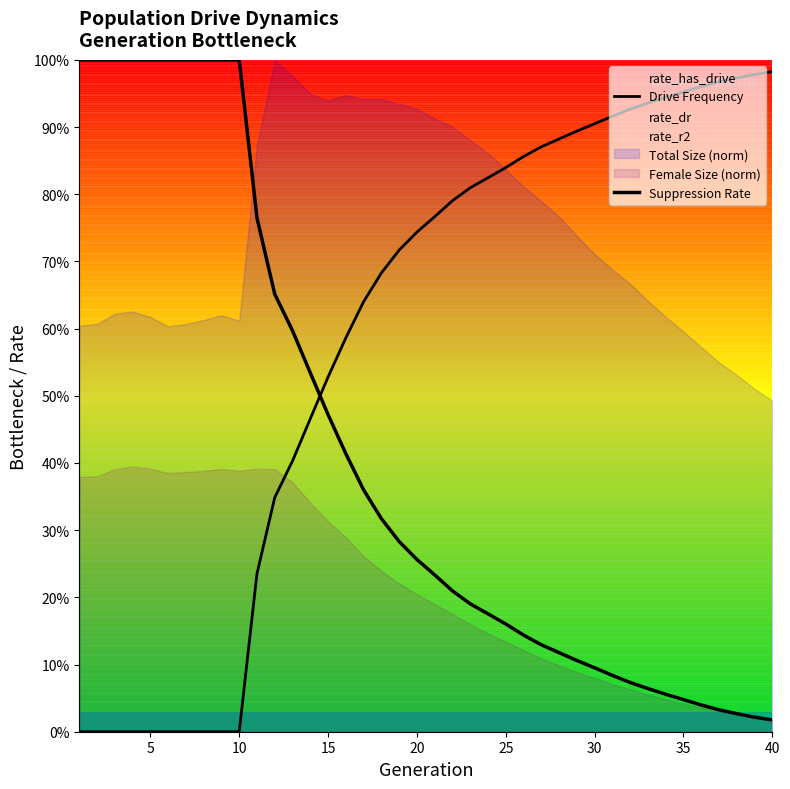

How many times do Suppression Rate and Drive Frequency cross each other?

1